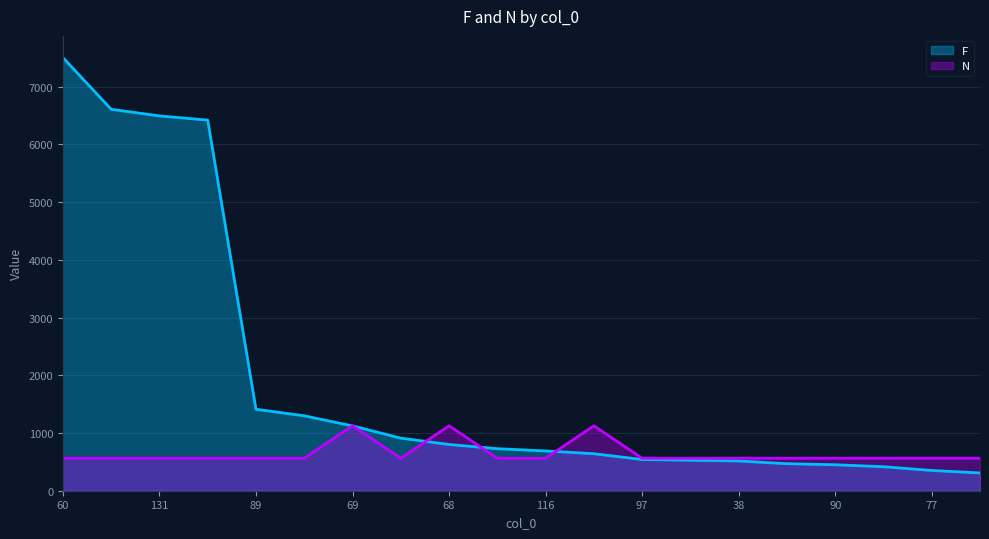

Where is N nearest to the value 844?

60